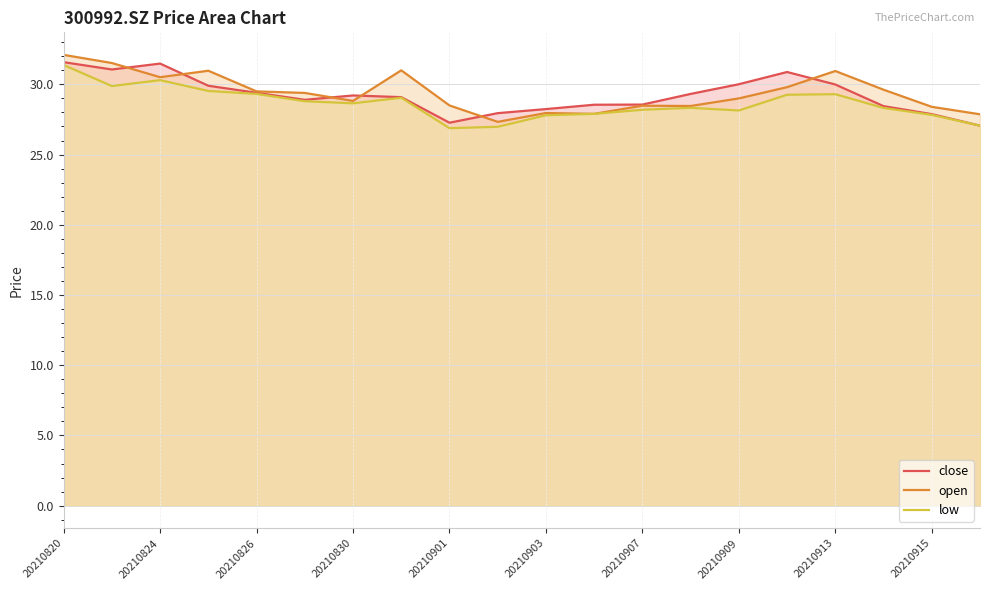

Where does the close series first go above 29?

20210820